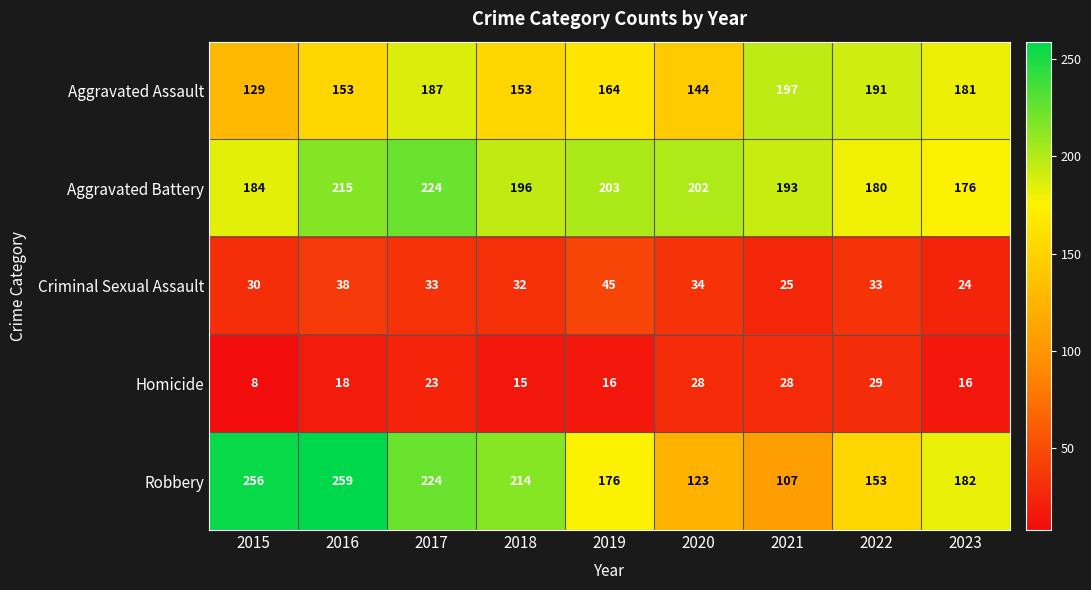

At which category is the sum across all series the highest?

2017